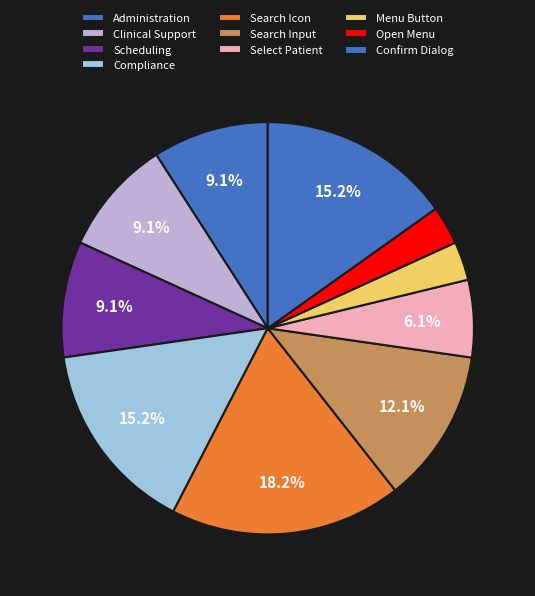

What is the change in value from Administration to Search Input?

-1